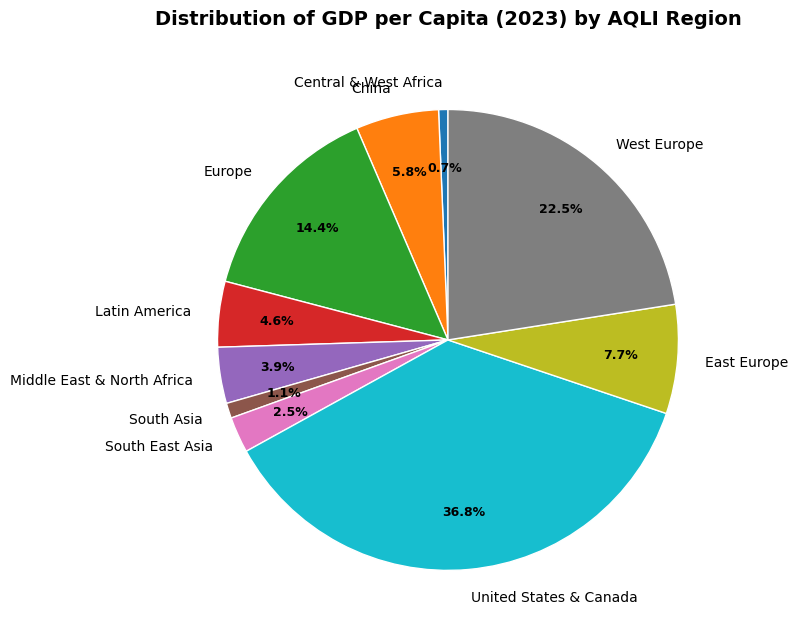

How many slices are in this pie chart?

10